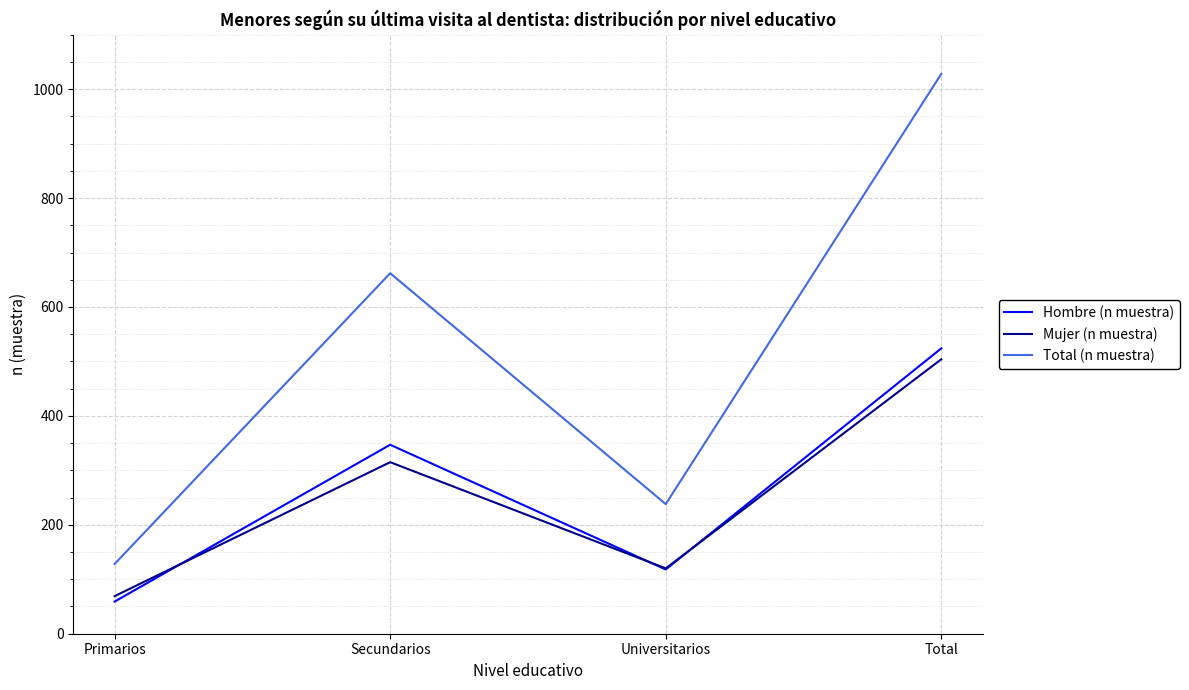

At which label is Hombre (n muestra) closest to 291?

Secundarios